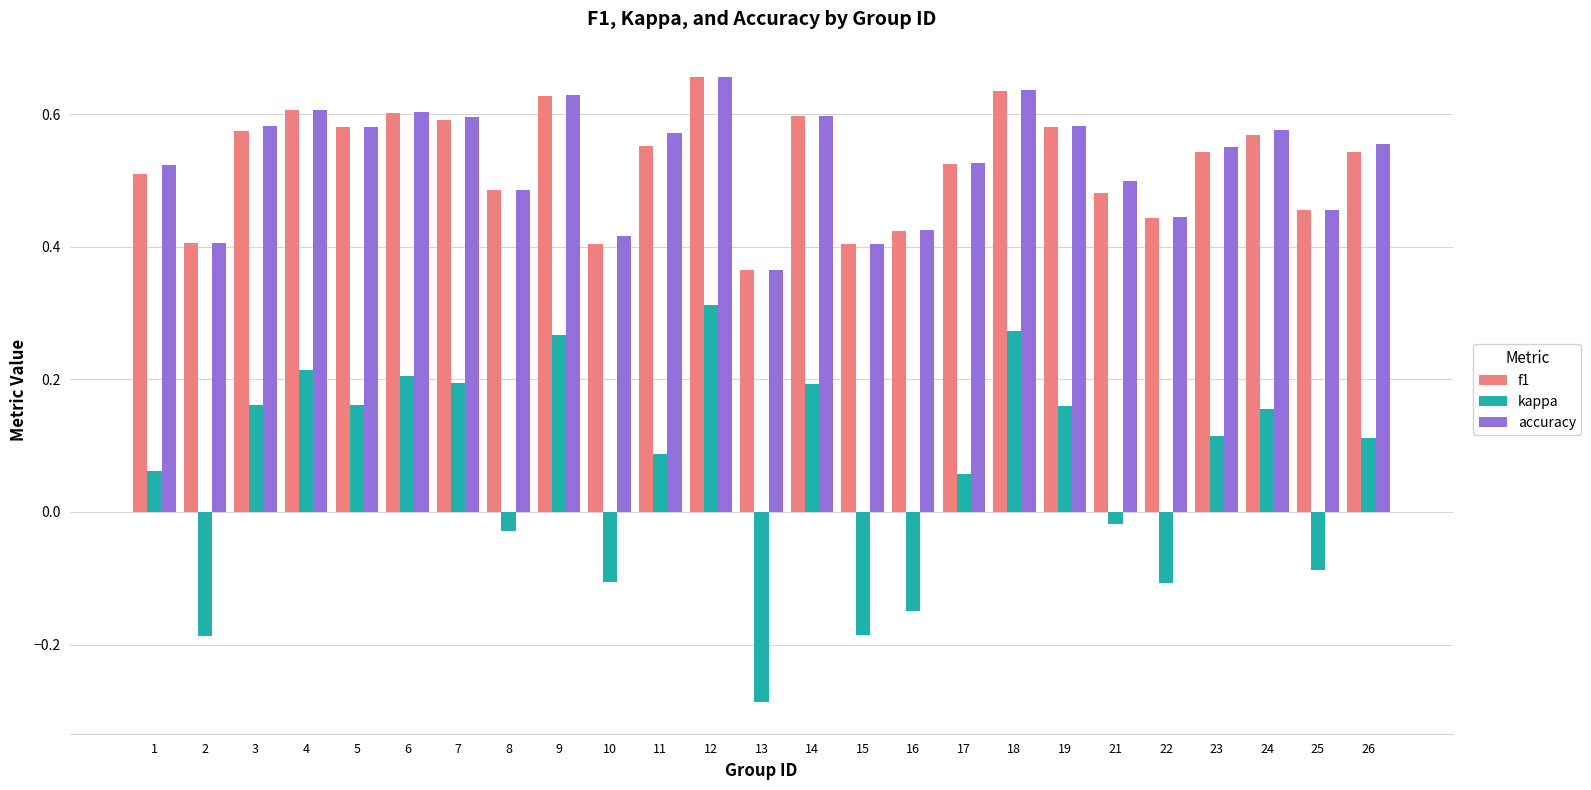

How many accuracy values are between 0 and 1?

25